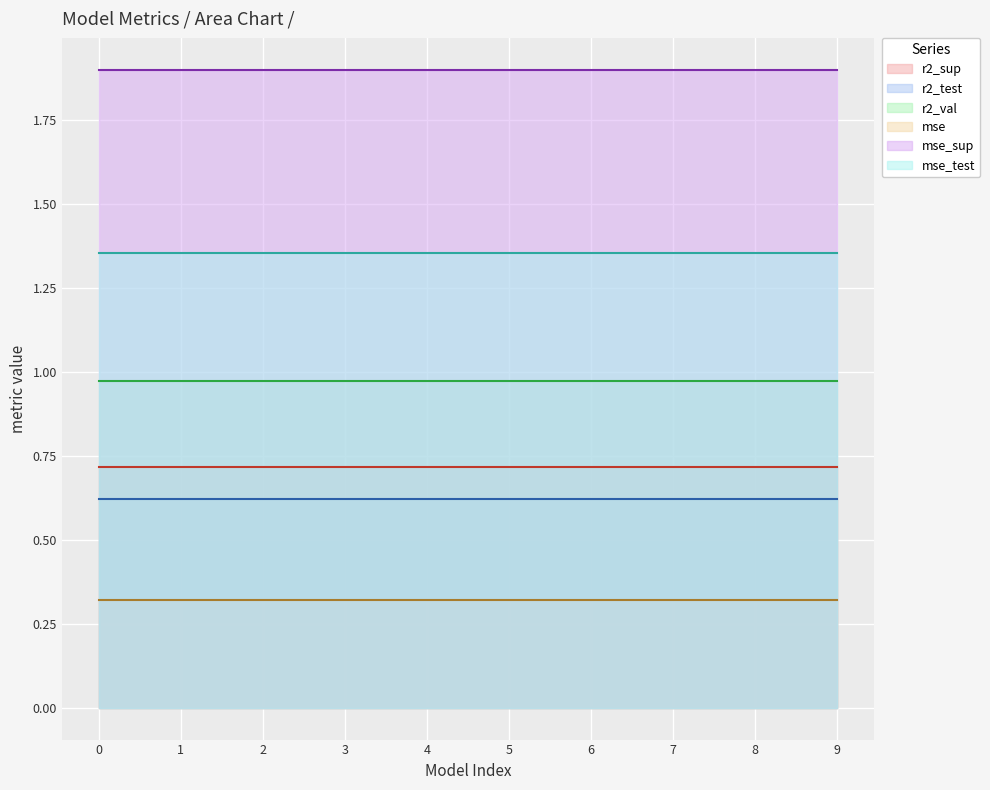

How many lines are shown in the chart?

6